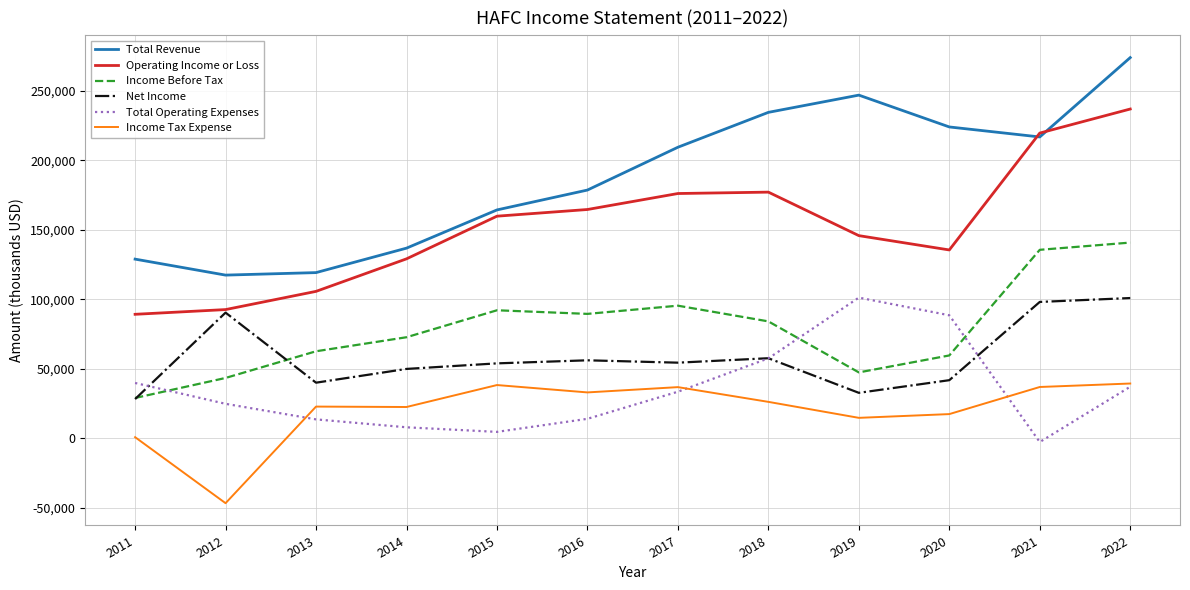

Which series has the widest spread of values?

Total Revenue